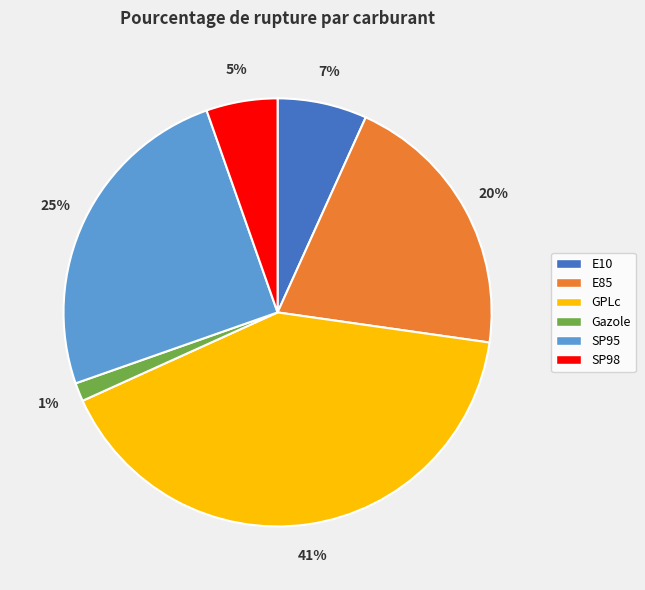

To the nearest percent, what portion does E85 represent?

20%